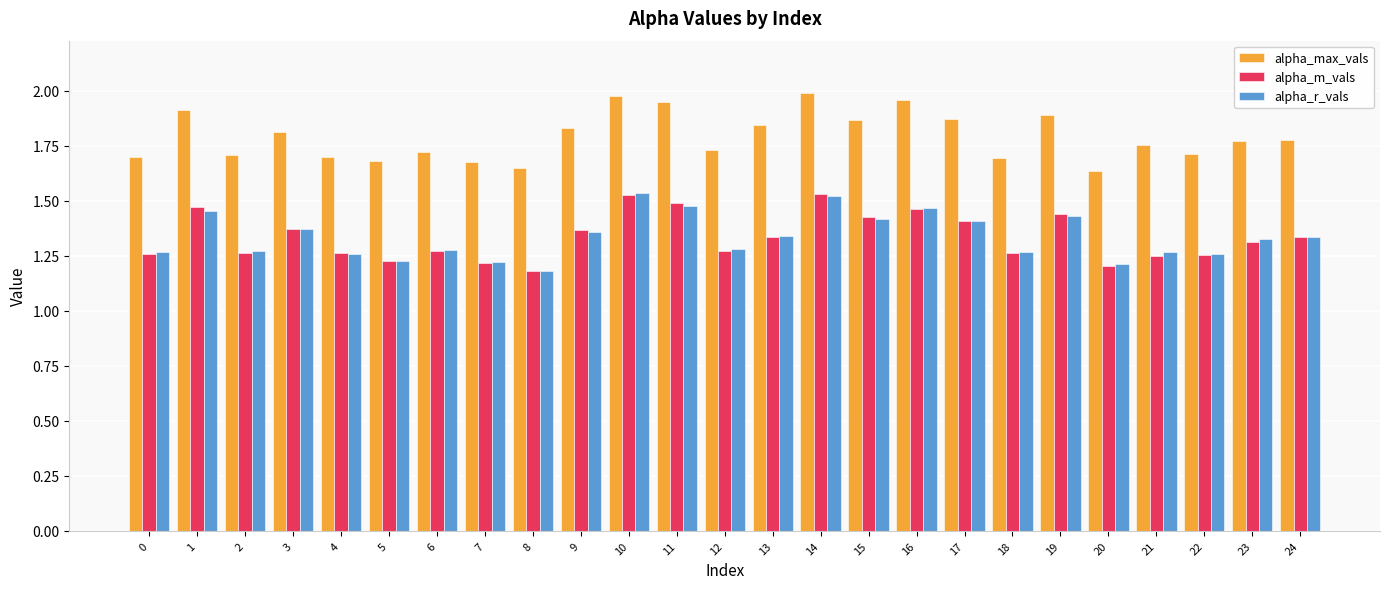

Is the value of alpha_r_vals at 23 greater than the value of alpha_max_vals at 21?

No